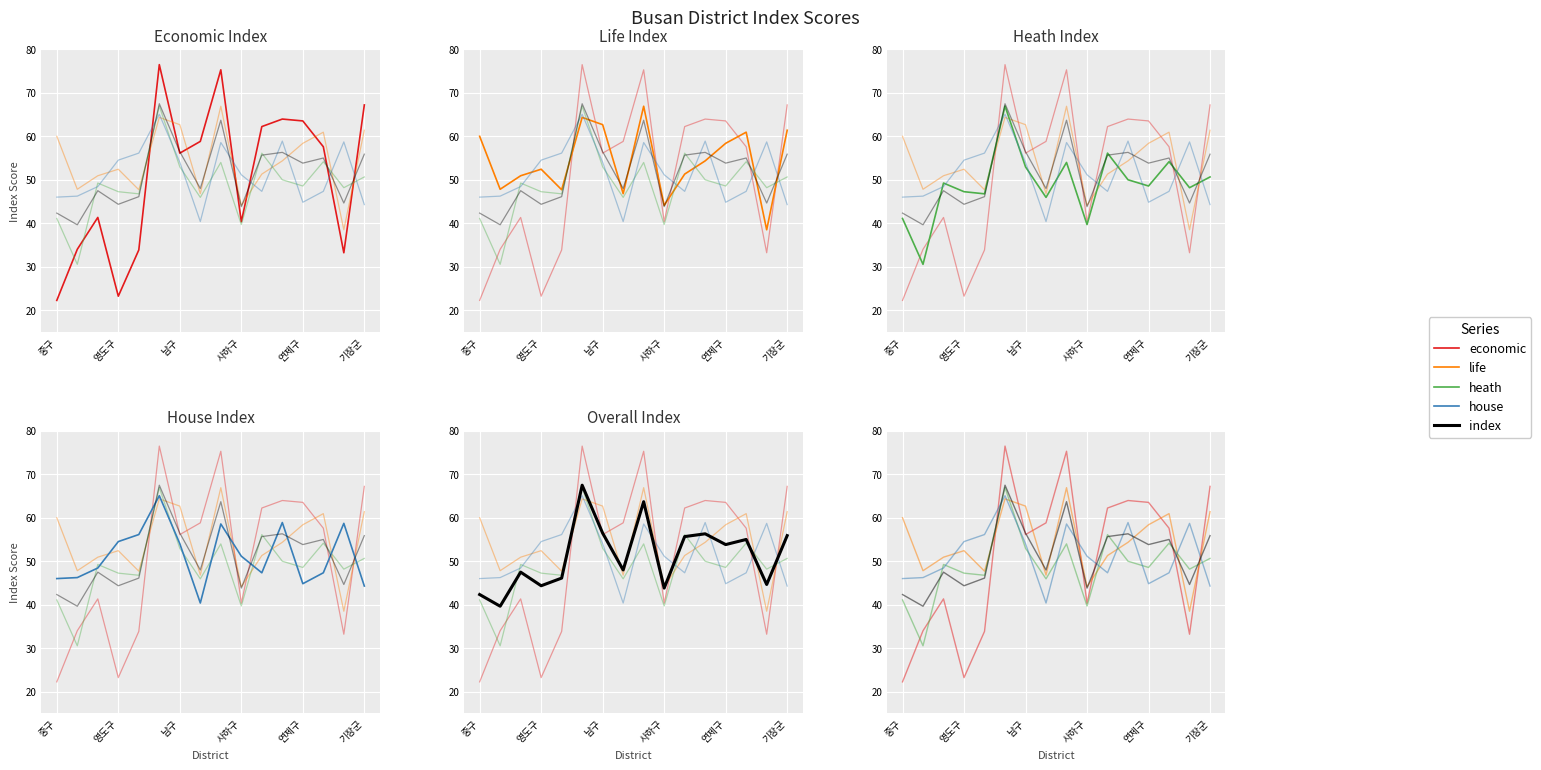

Between 연제구 and 기장군, which series saw the biggest shift?

economic